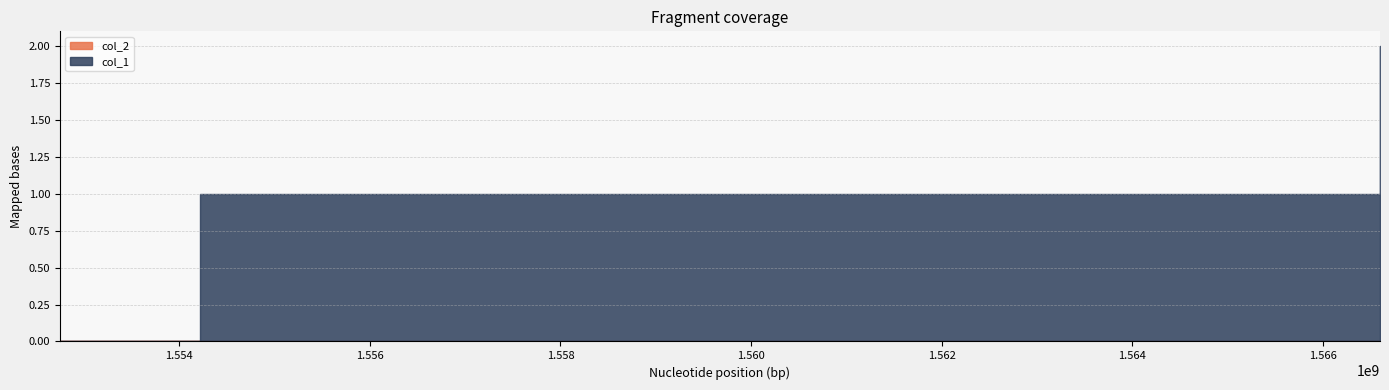

Where does the col_1 series first go above 1?

1566601673